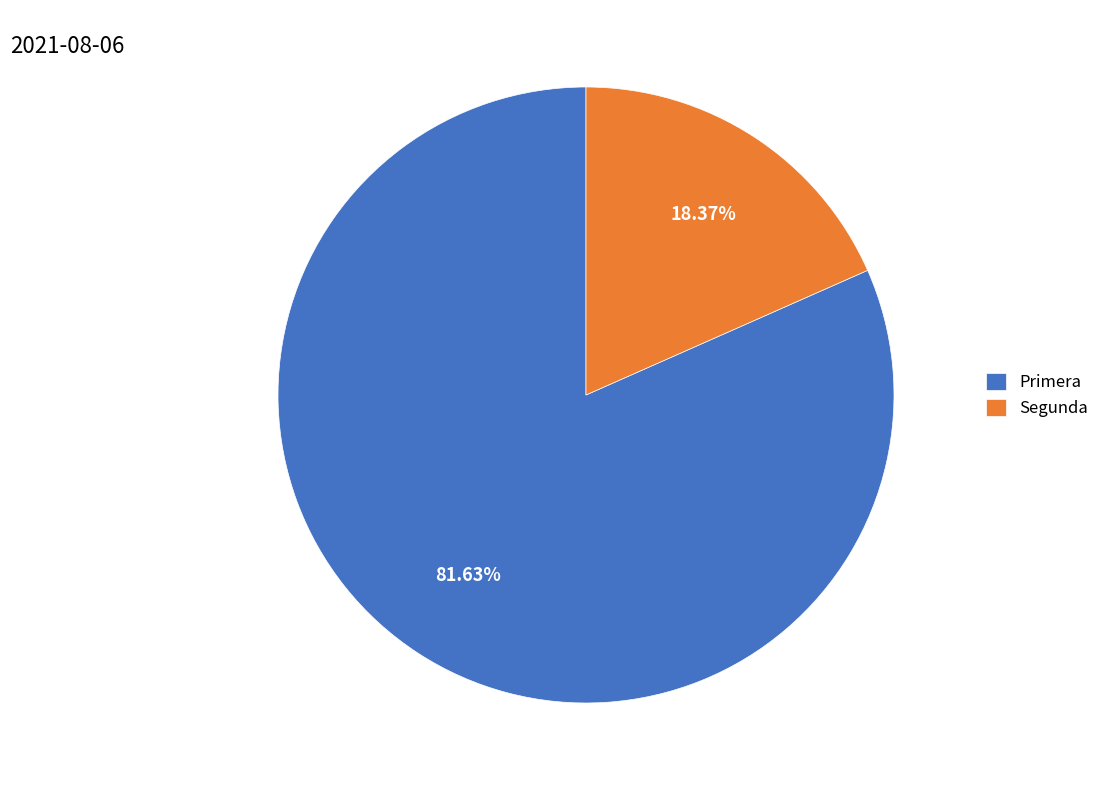

How much of the chart is everything except Primera?

18.4%